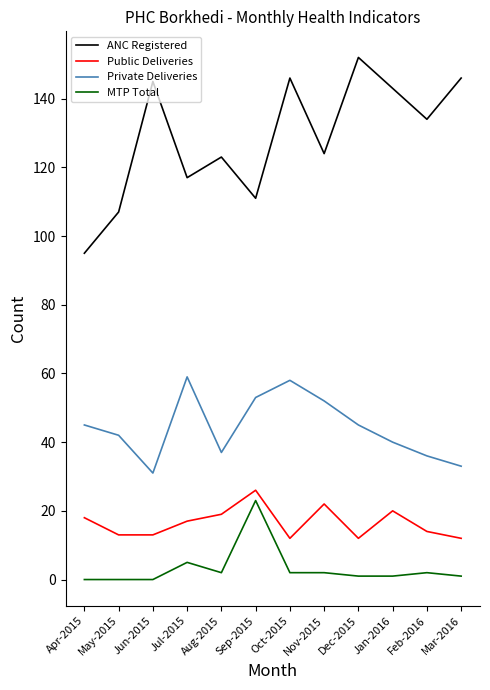

At Apr-2015, list the series in order from largest to smallest.

ANC Registered, Private Deliveries, Public Deliveries, MTP Total